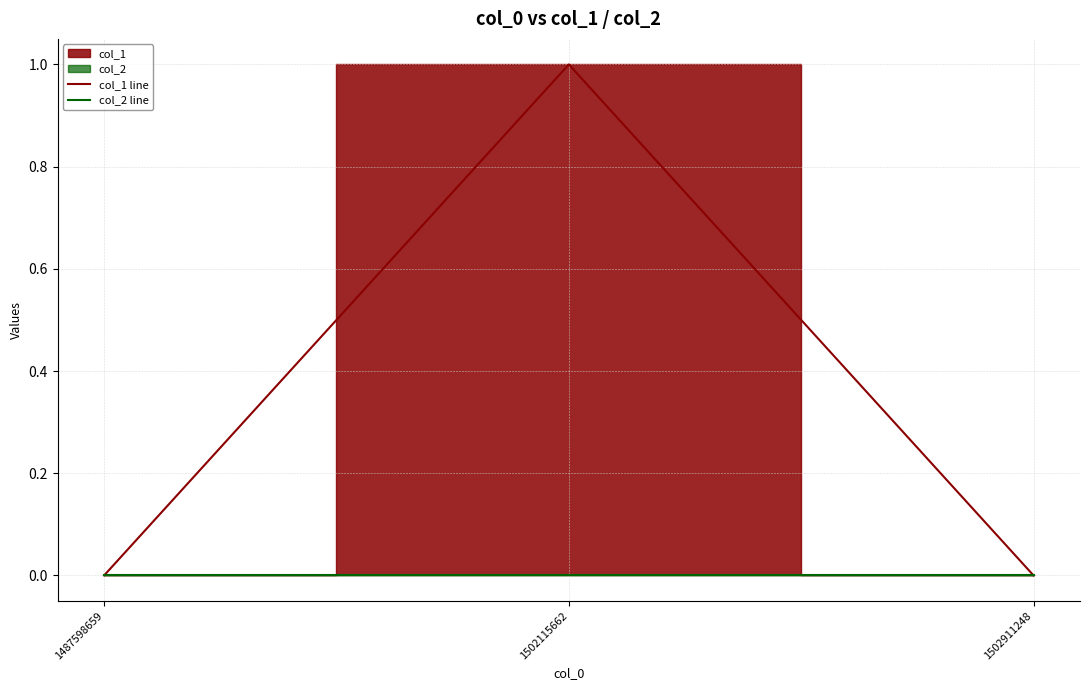

What is the sum of the col_1 line values at 1502115662 and 1502911248?

1